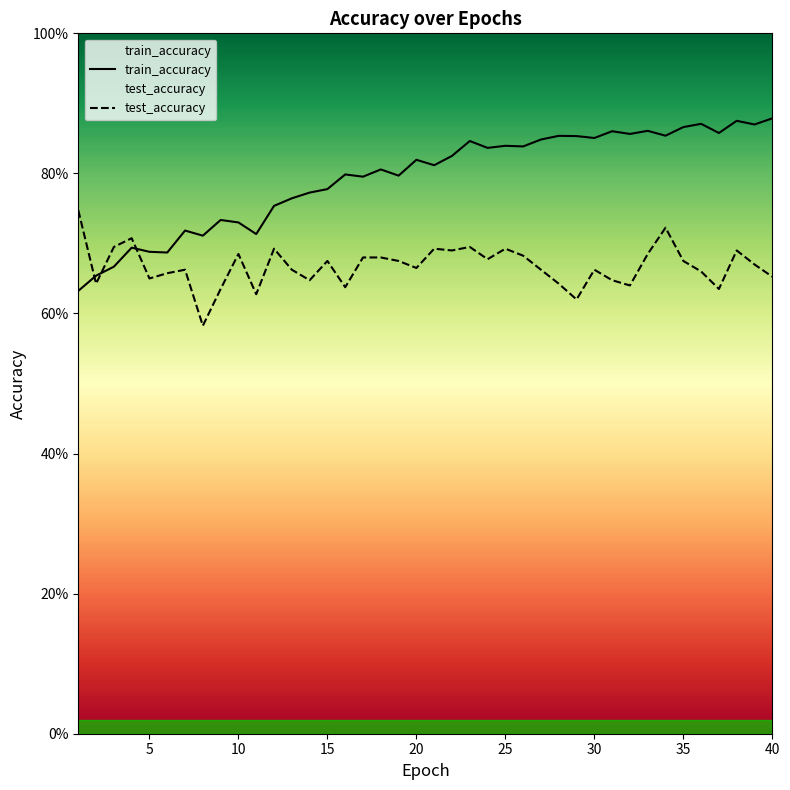

Reading right to left, list all the values displayed in this chart.

test_accuracy: 0.7	0.7	0.7	0.6	0.7	0.7	0.7	0.7	0.6	0.6	0.7	0.6	0.6	0.7	0.7	0.7	0.7	0.7	0.7	0.7	0.7	0.7	0.7	0.7	0.6	0.7	0.6	0.7	0.7	0.6	0.7	0.6	0.6	0.7	0.7	0.6	0.7	0.7	0.6	0.7
train_accuracy: 0.9	0.9	0.9	0.9	0.9	0.9	0.9	0.9	0.9	0.9	0.9	0.9	0.9	0.8	0.8	0.8	0.8	0.8	0.8	0.8	0.8	0.8	0.8	0.8	0.8	0.8	0.8	0.8	0.8	0.7	0.7	0.7	0.7	0.7	0.7	0.7	0.7	0.7	0.7	0.6